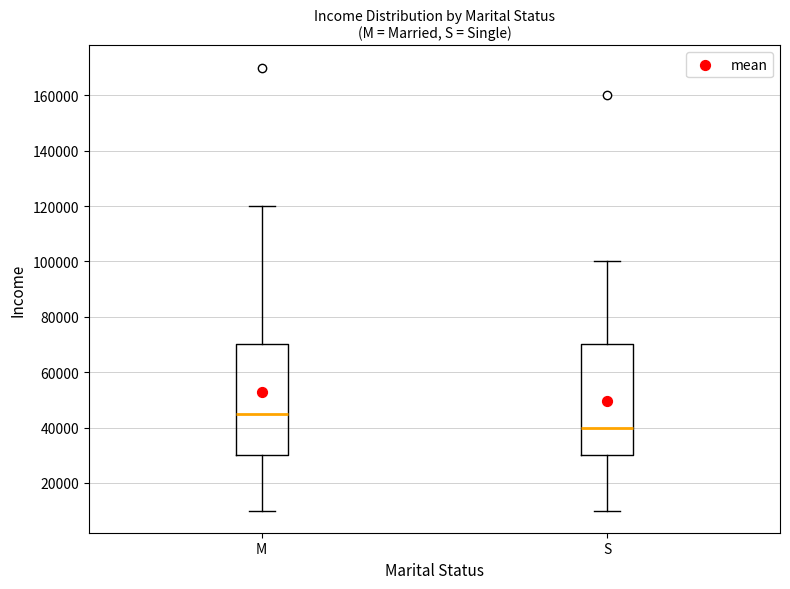

Where is the upper edge of the box for M on the y-axis? The values are not printed on the chart, so give them approximately, as read against the axis.

70000